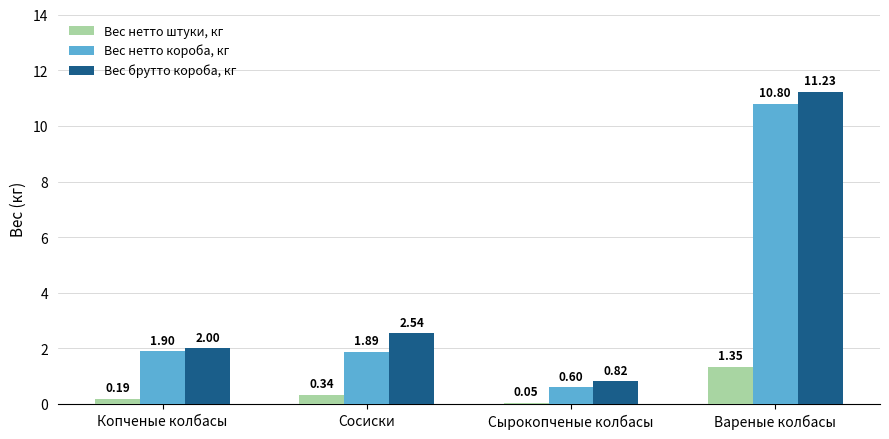

Are the bars grouped side by side (vs. stacked)?

Yes